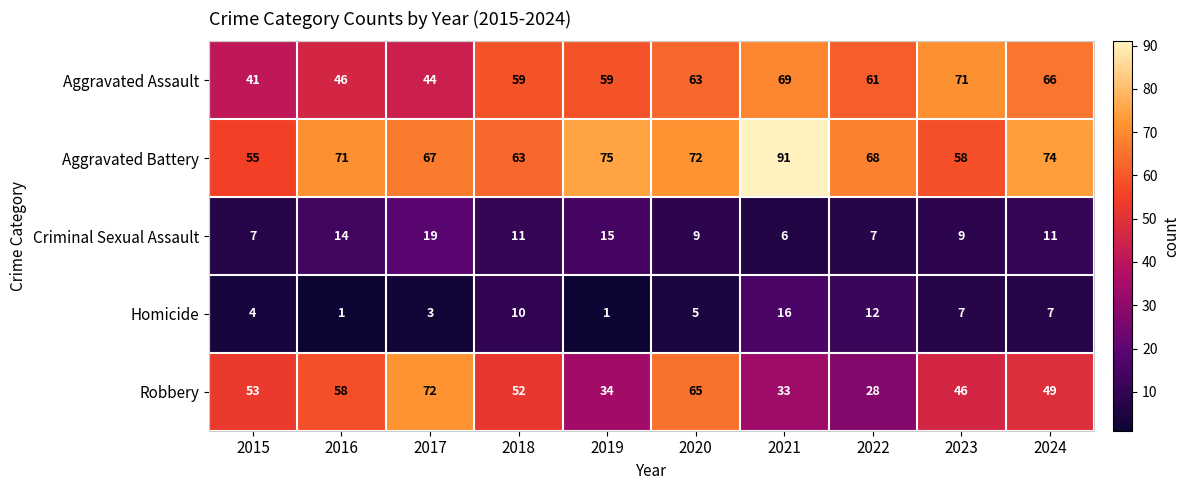

Read the Criminal Sexual Assault value at 2021, to the nearest 10.

10